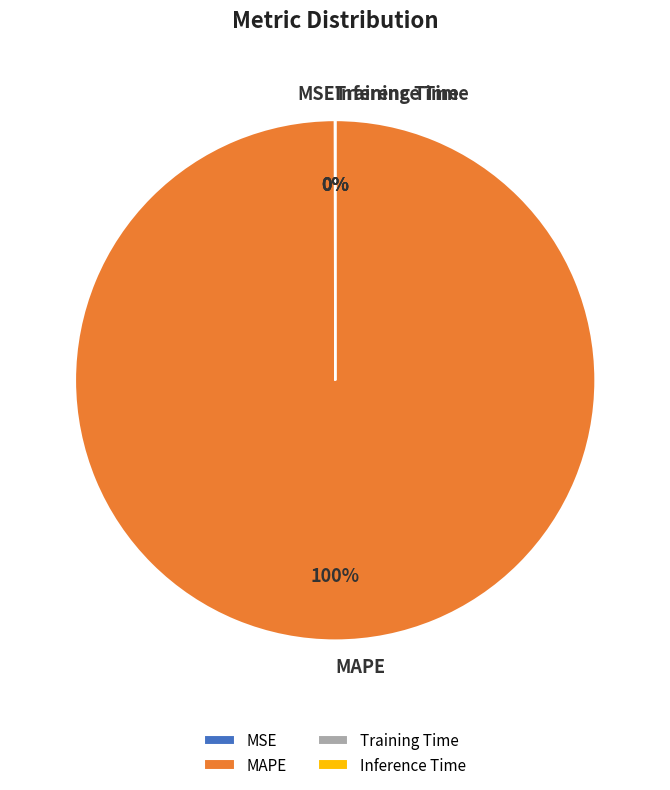

What percentage is the MAPE slice, to the nearest percent?

100%